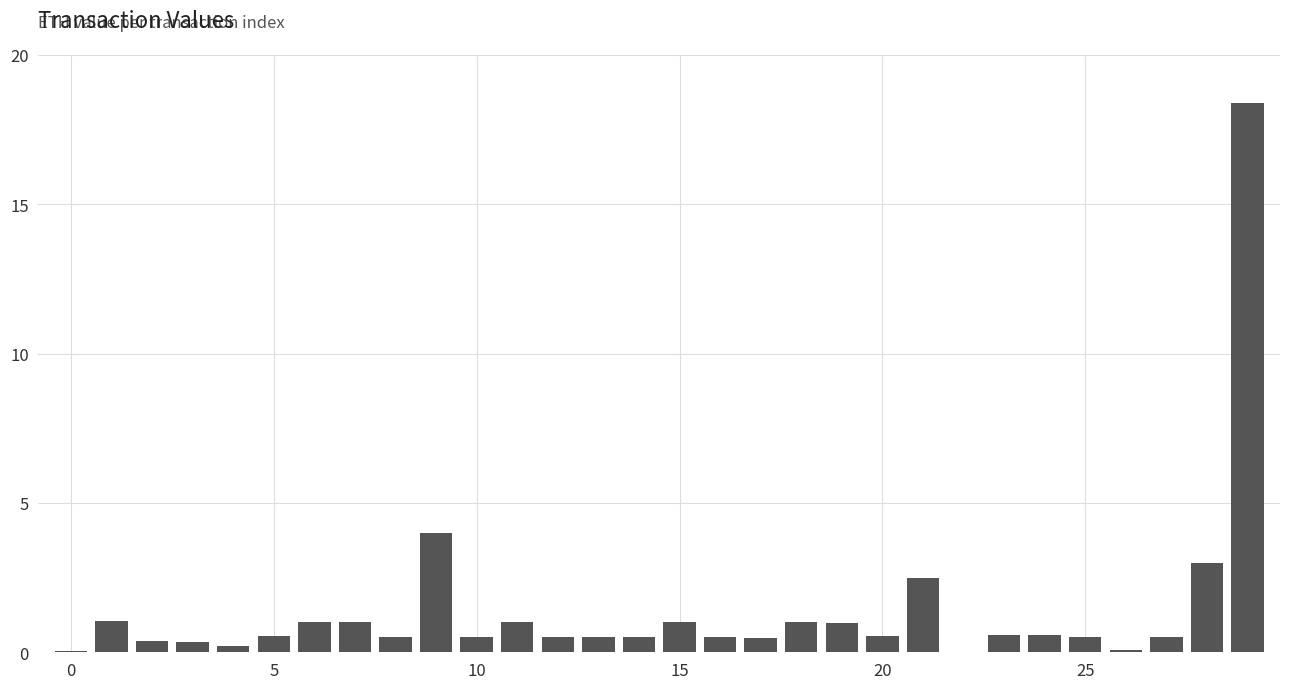

What is the maximum value shown in the chart?

18.4